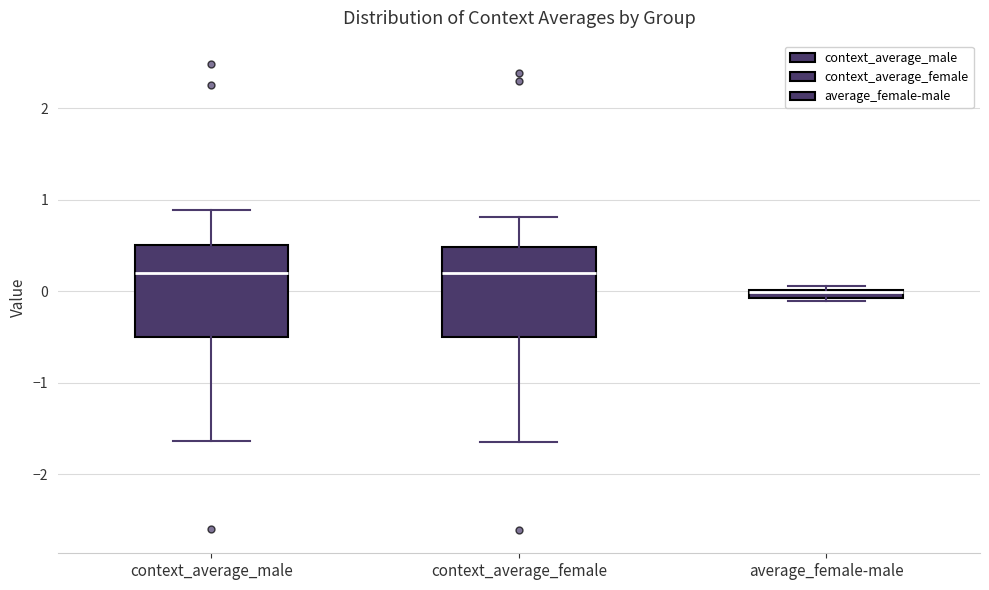

Where is the upper edge of the box for average_female-male on the y-axis? The values are not printed on the chart, so give them approximately, as read against the axis.

0.0